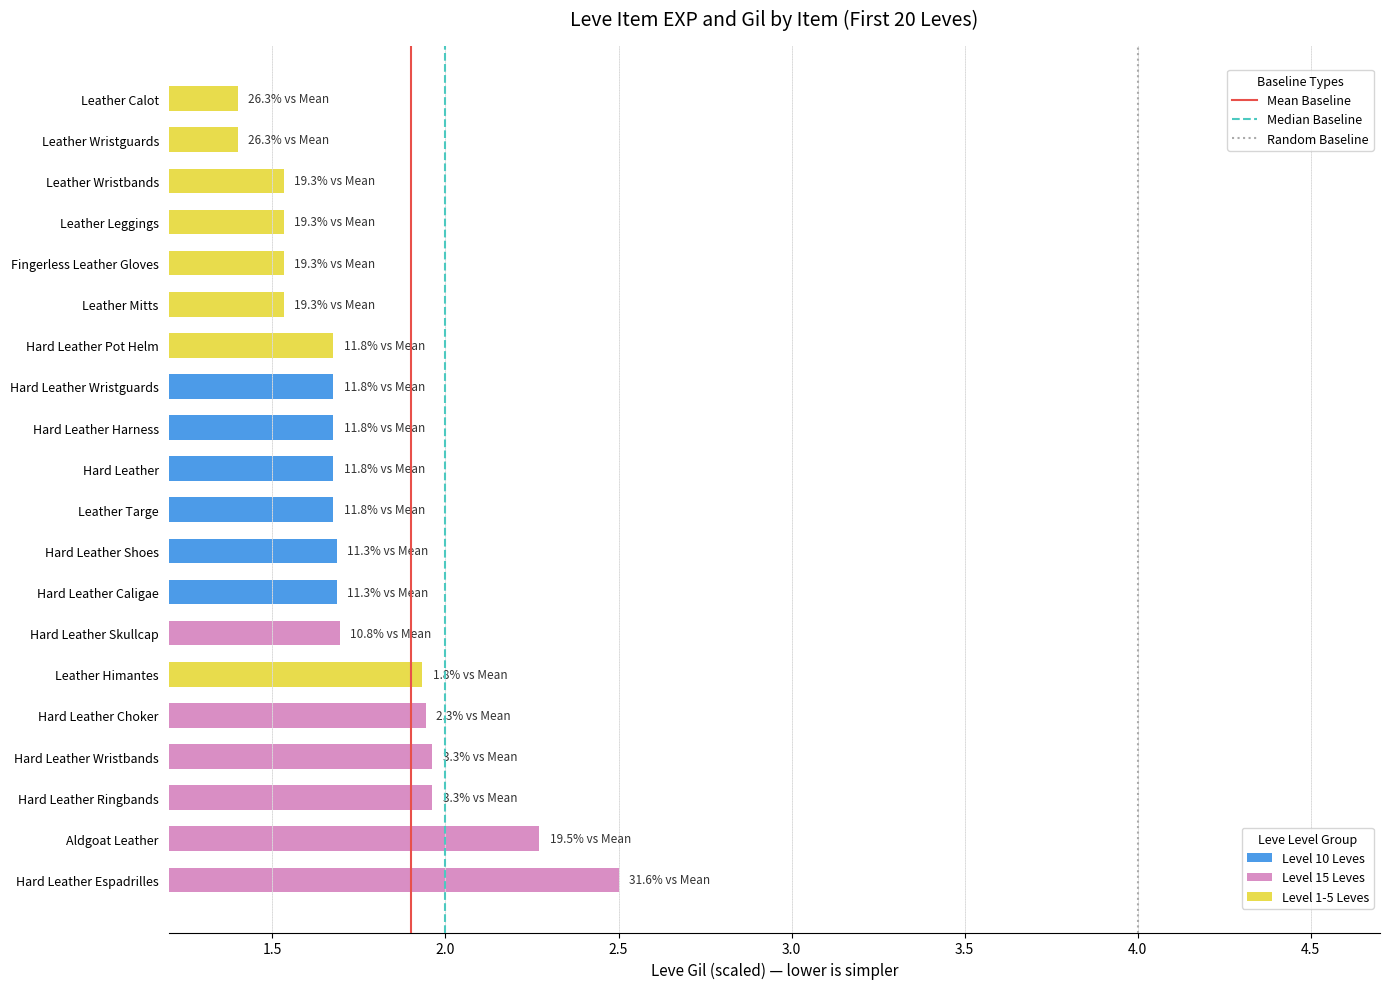

What is the smallest value displayed?

1.4